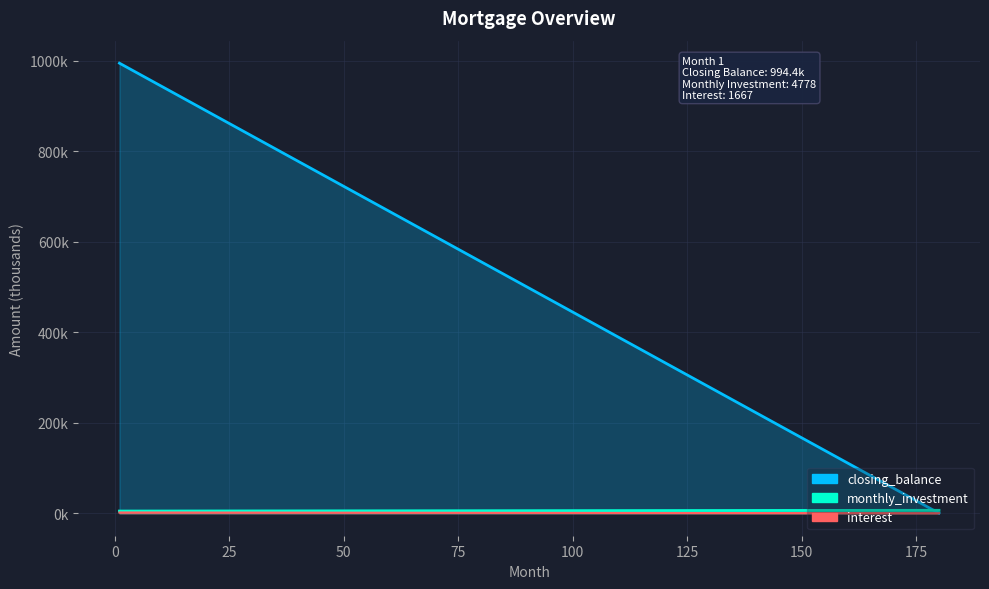

The value of closing_balance at 24 is 866.7. True or false?

True